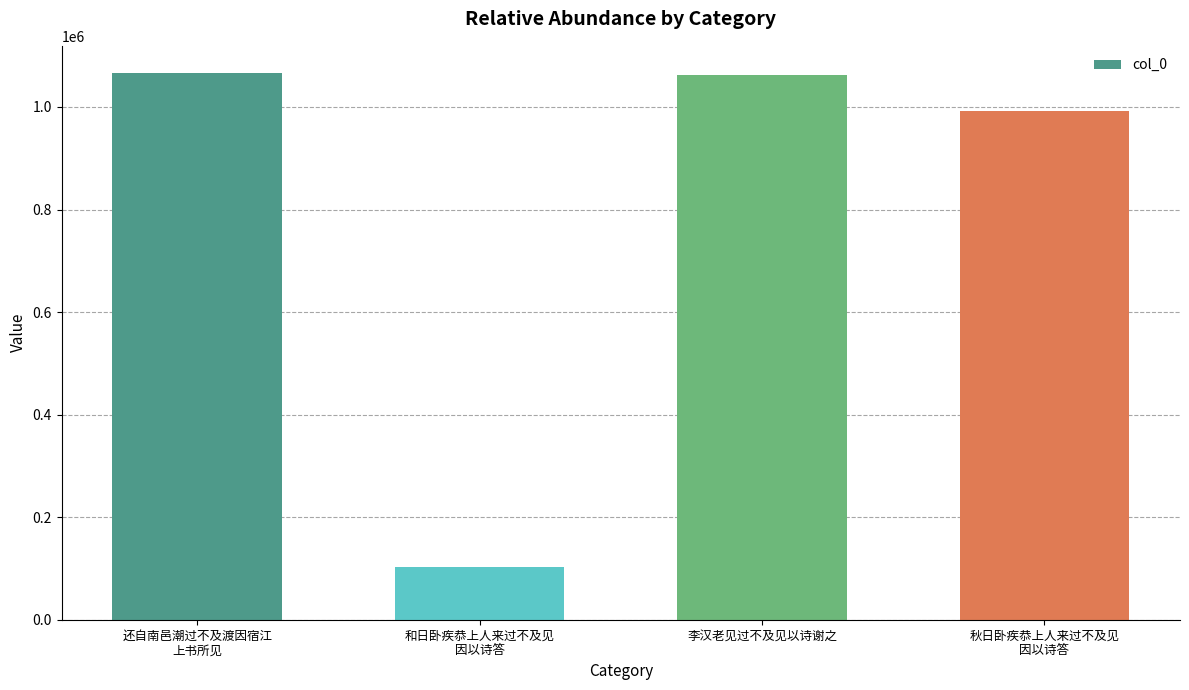

At which label is the value closest to 584628?

秋日卧疾恭上人来过不及见
因以诗答